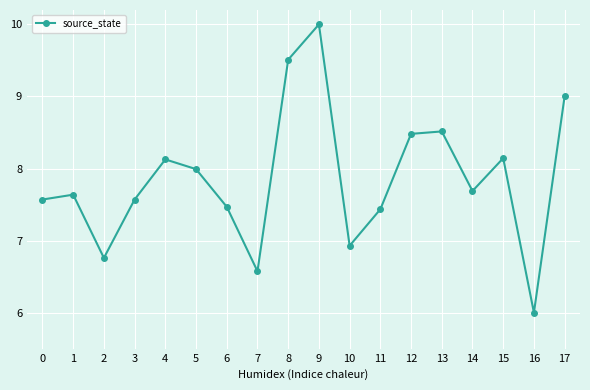

Reading left to right, extract all data points from this chart.

7.6	7.6	6.8	7.6	8.1	8.0	7.5	6.6	9.5	10.0	6.9	7.4	8.5	8.5	7.7	8.1	6.0	9.0